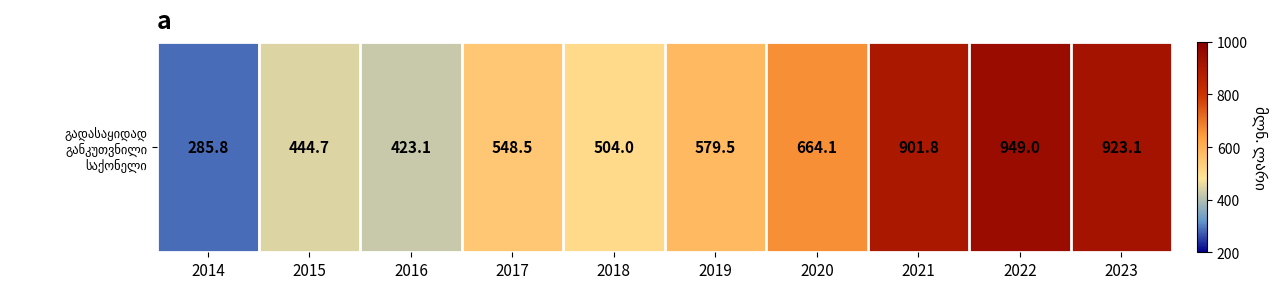

At which label does the data first exceed 579?

2019